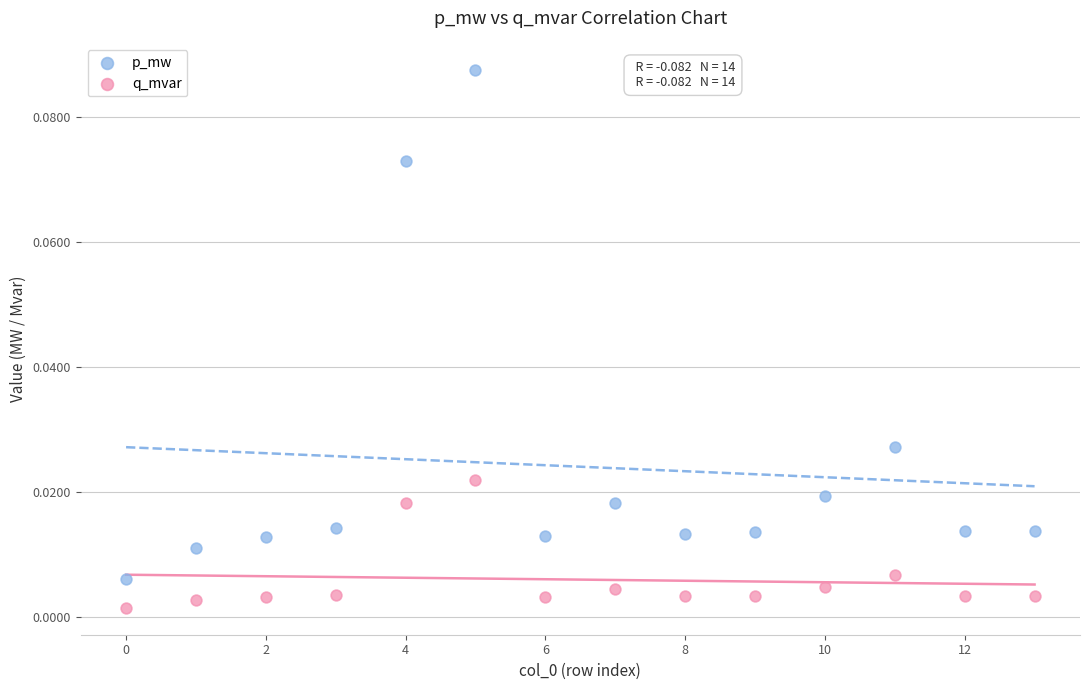

Which series contains the lowest Y value?

q_mvar